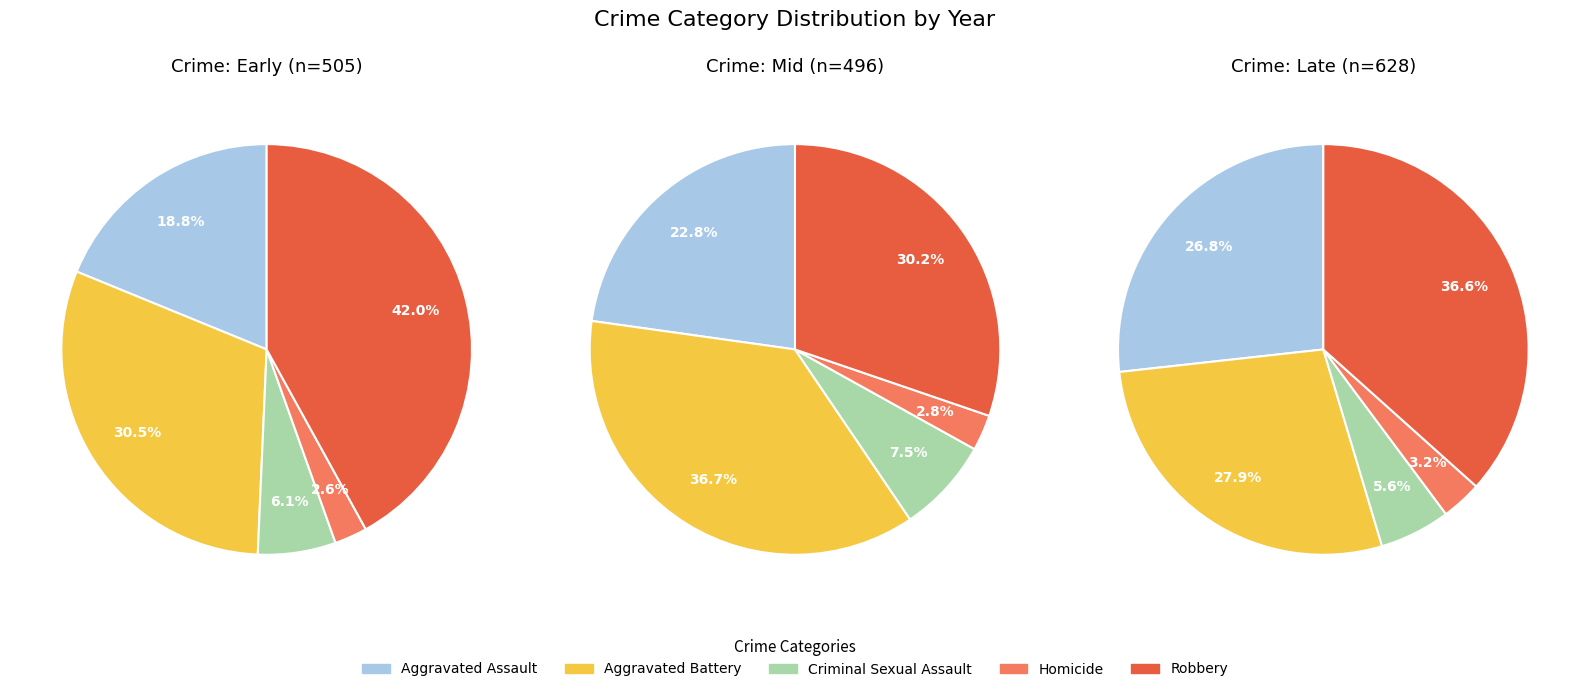

How many slices are in this pie chart?

5